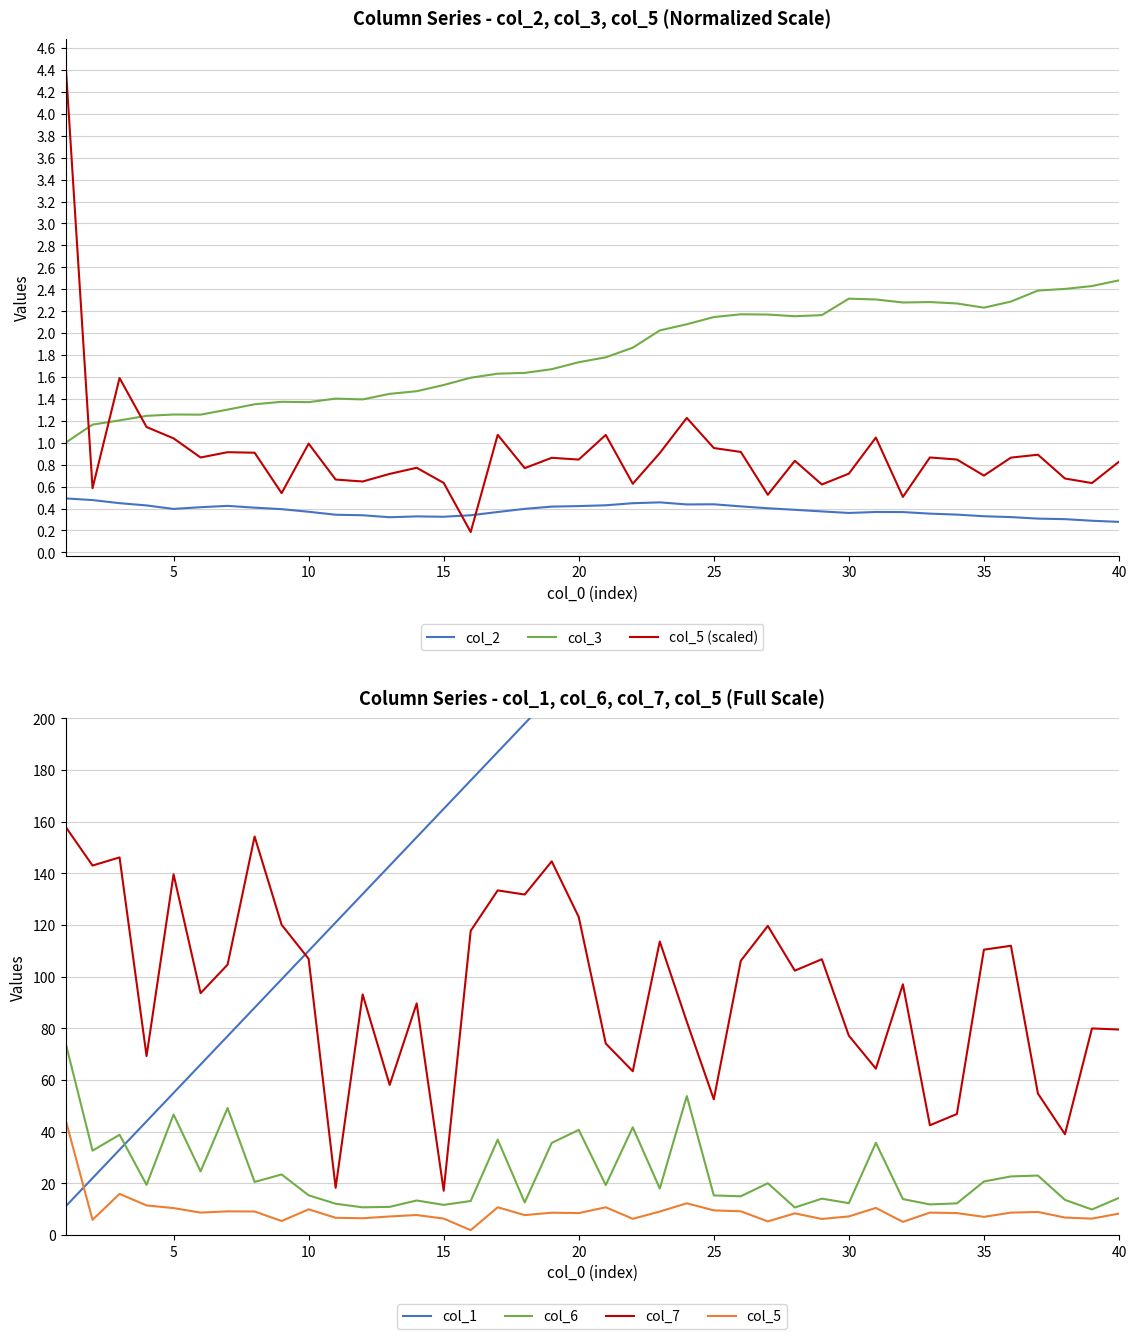

True or false: col_5 and col_7 intersect in this chart.

False